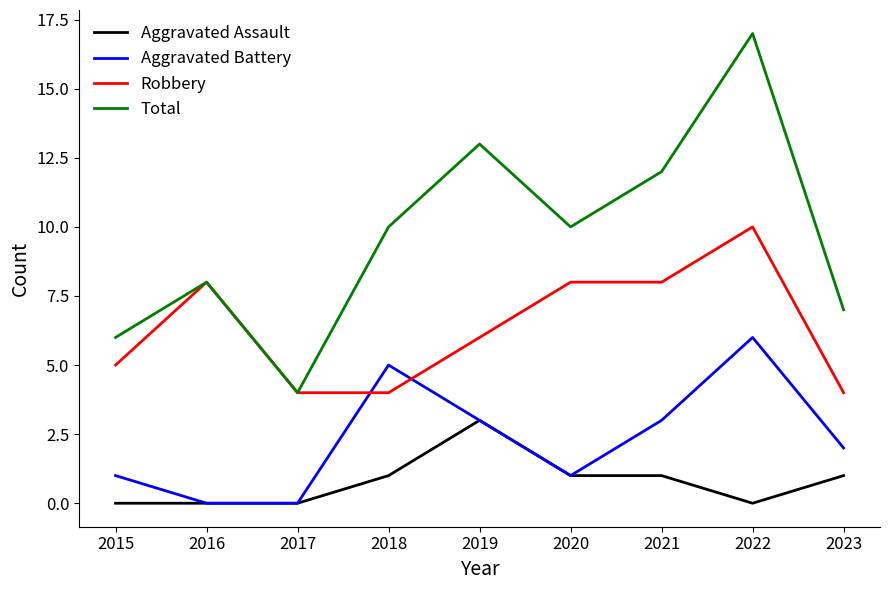

What is the difference between the highest and lowest values at 2022?

17